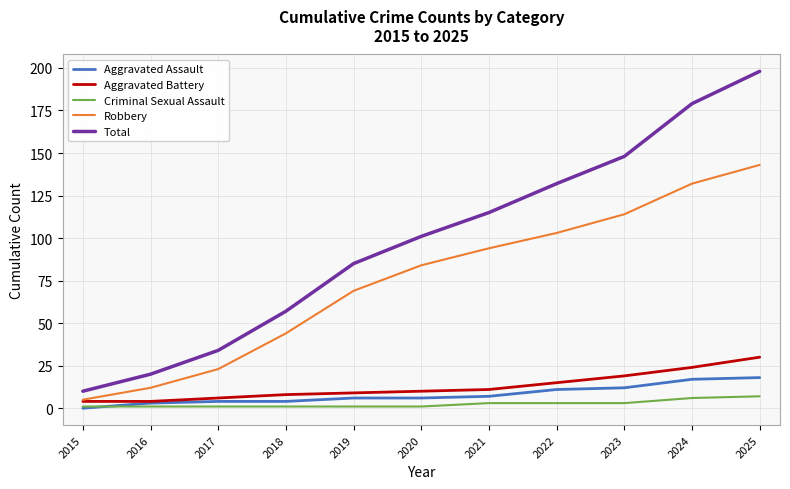

Does the chart display data point markers on the line(s)?

No